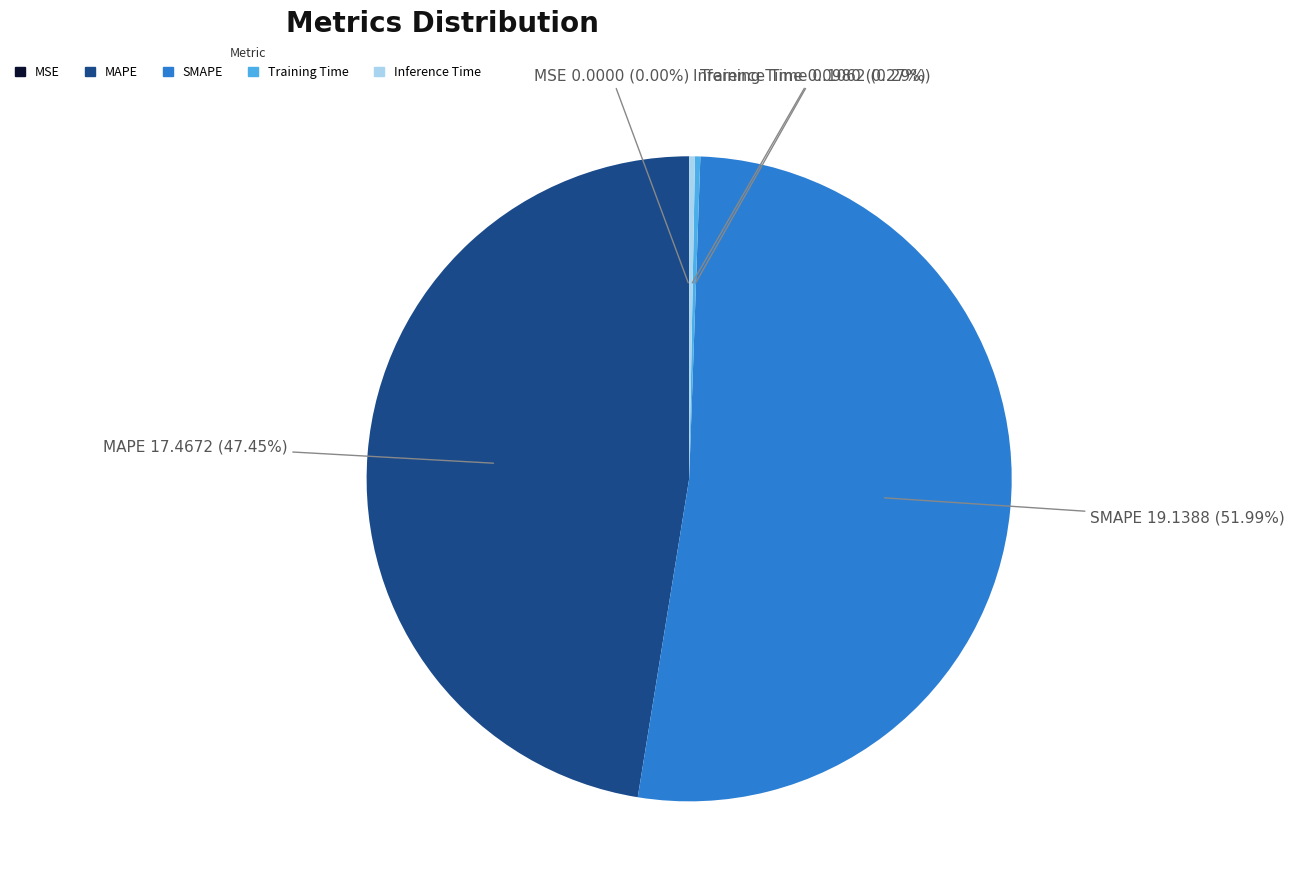

Which category has the biggest portion of the pie?

SMAPE